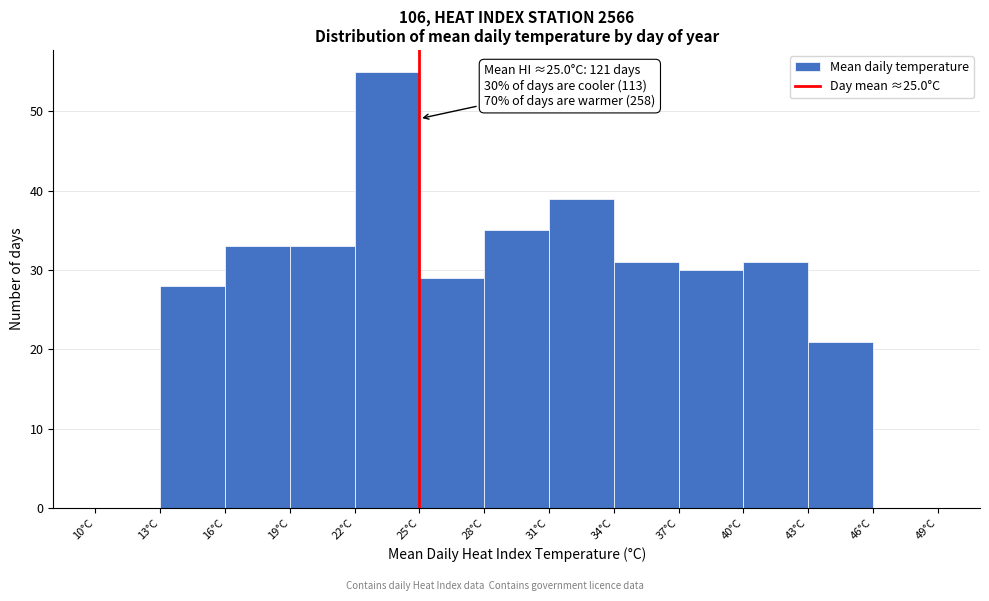

Which range on the x-axis has the tallest bar?

22 to 25